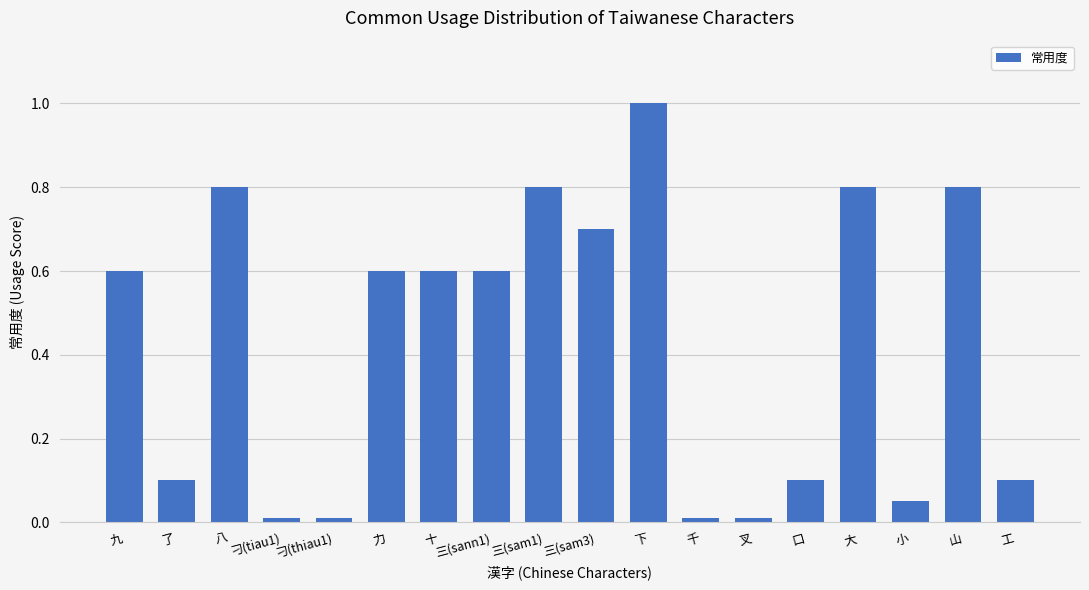

What is the maximum value shown in the chart?

1.0